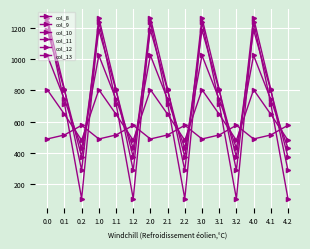

What is the difference between the highest and lowest values at 2.0?

772.4